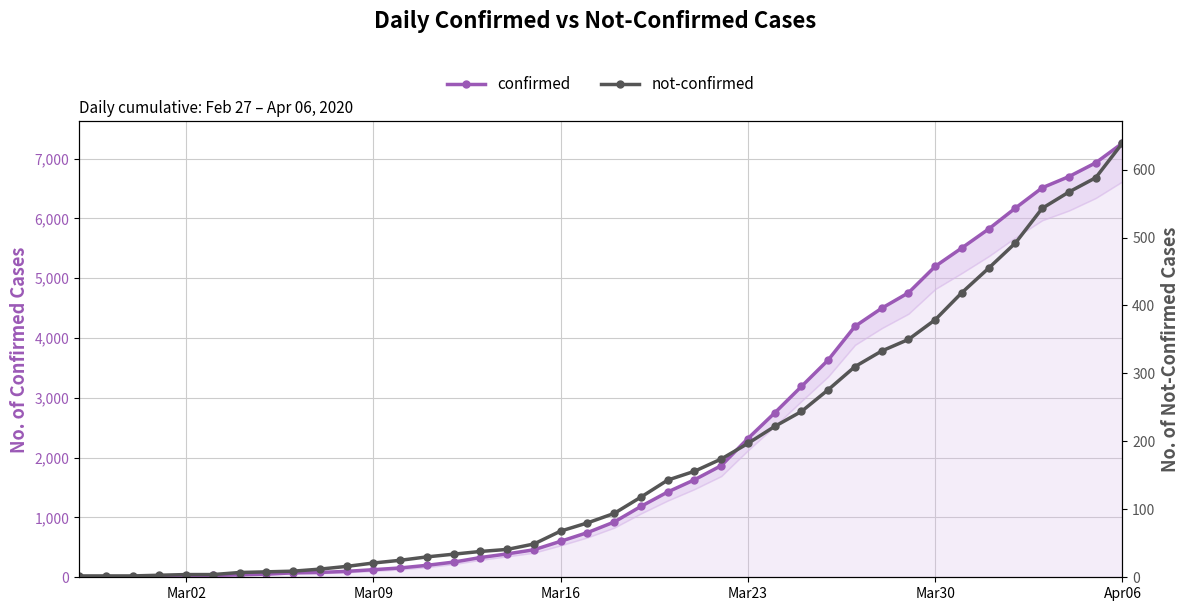

True or false: not-confirmed and confirmed intersect in this chart.

False